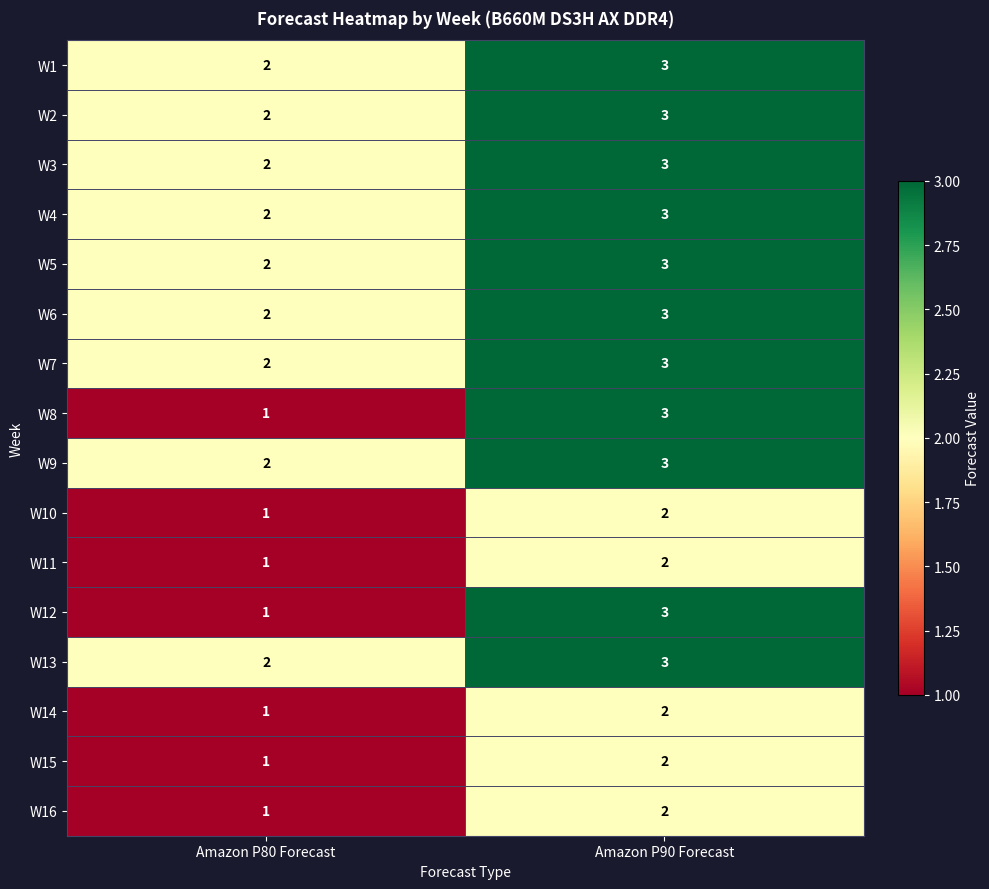

What is the spread (max minus min) of values at Amazon P80 Forecast?

1